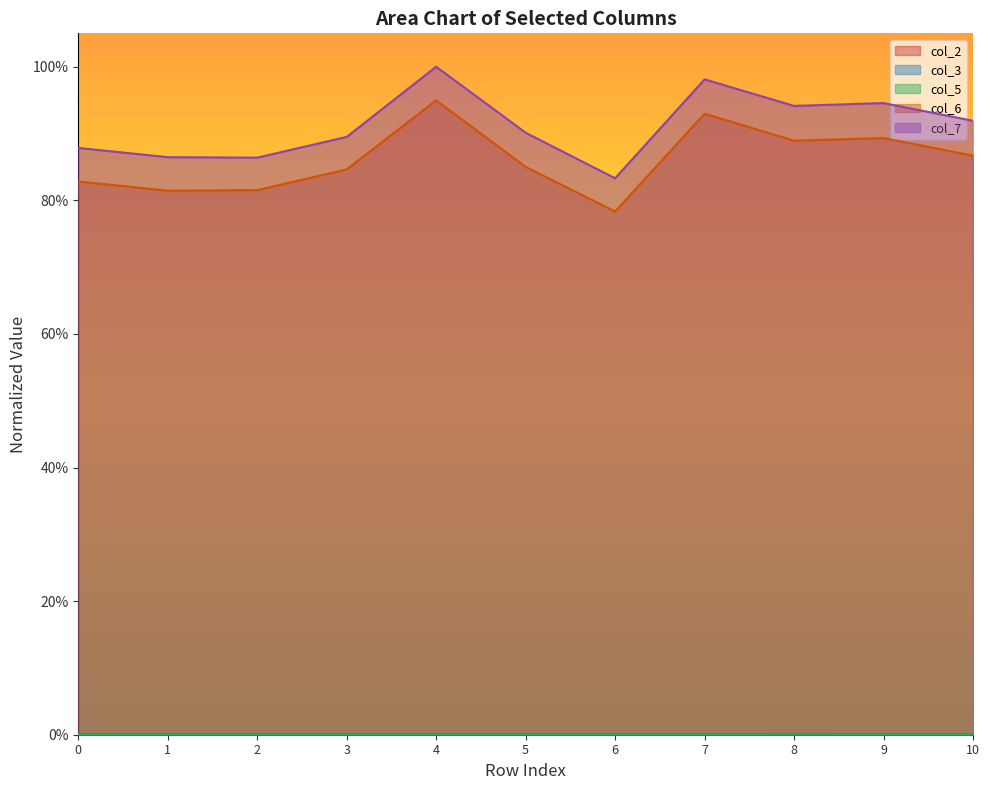

Where is the first local minimum for col_6?

1